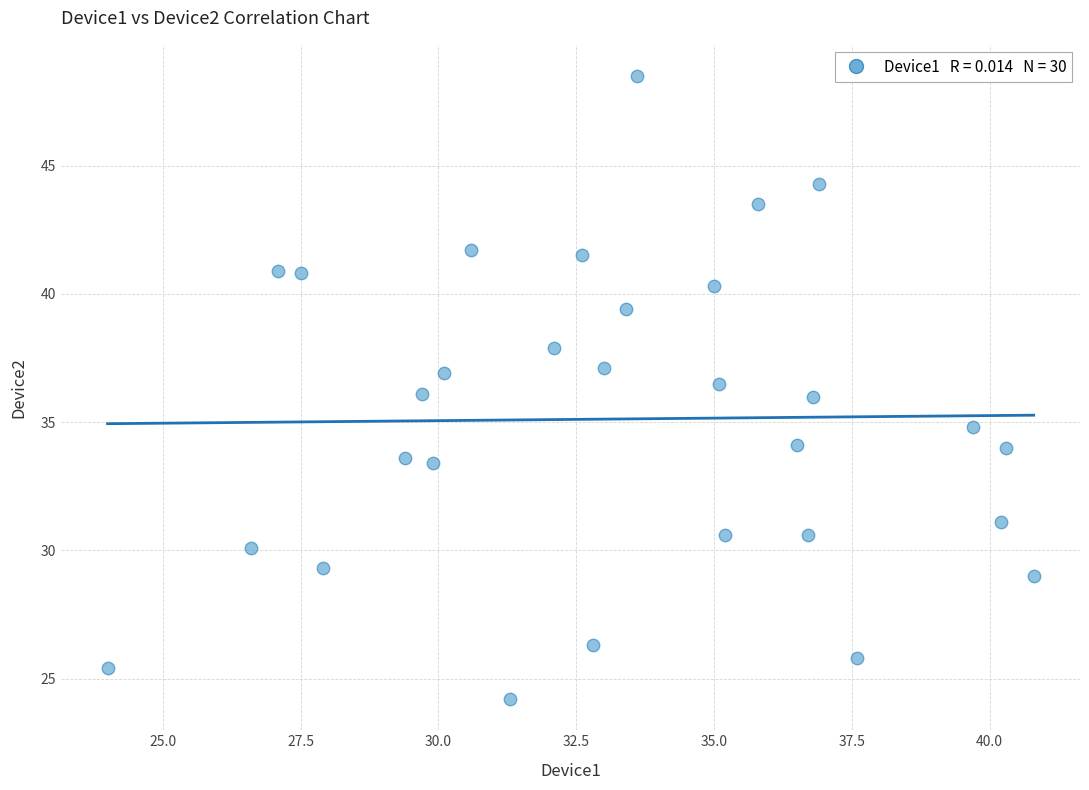

What is the range of Y values (max minus min)?

24.3